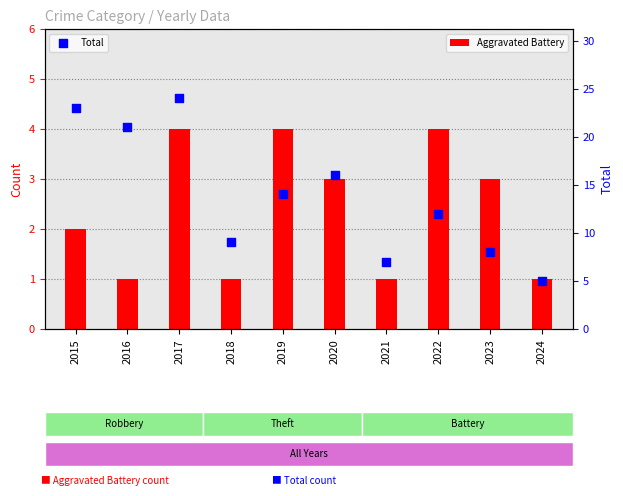

Which series reaches the maximum Y coordinate?

Total